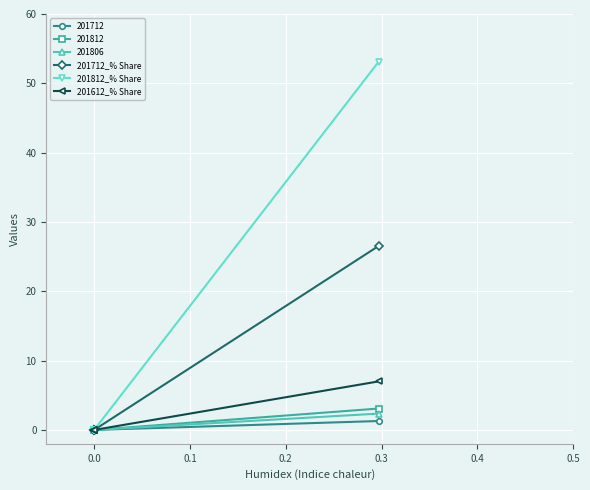

How many values in 201612_% Share are above zero?

1